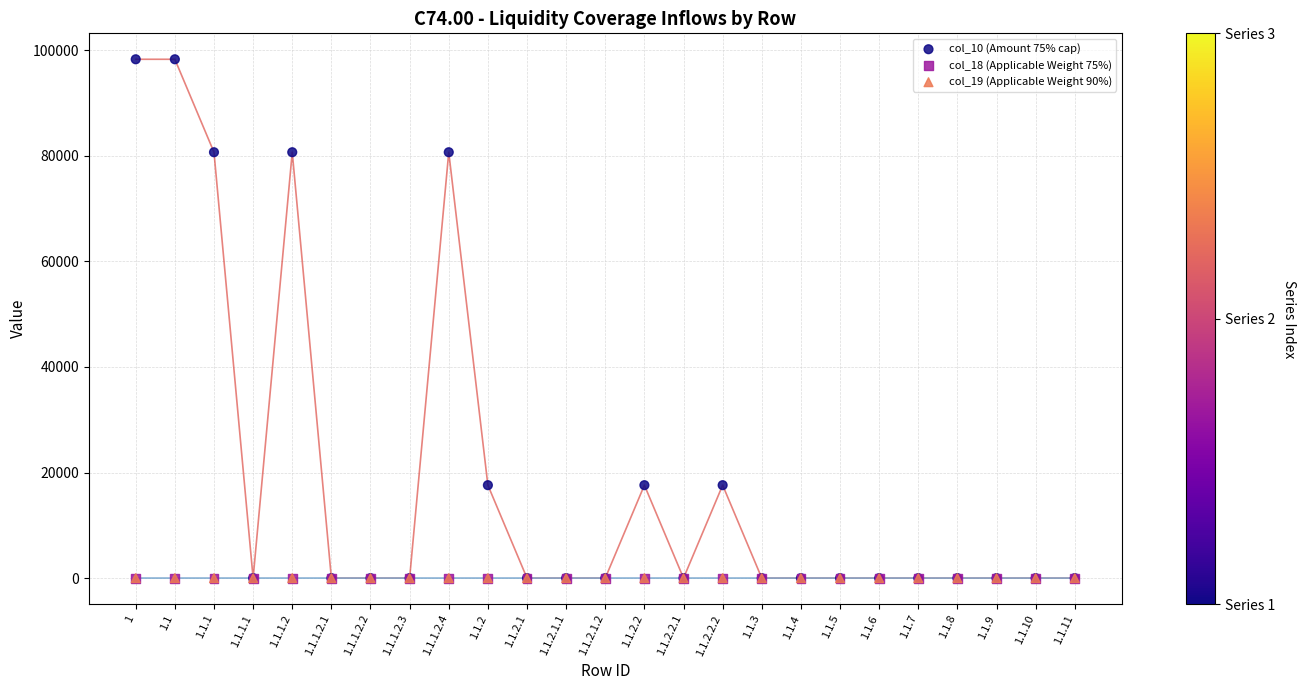

What are all the series names shown in the legend?

col_10 (Amount 75% cap), col_18 (Applicable Weight 75%), col_19 (Applicable Weight 90%)